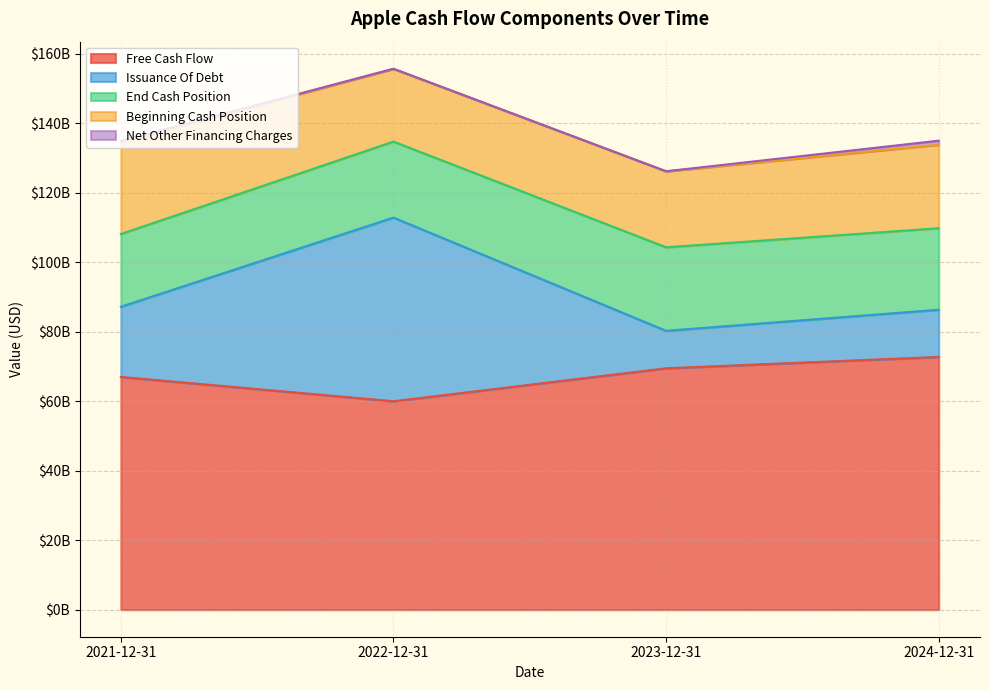

How many interior local valleys does the Beginning Cash Position series have?

1